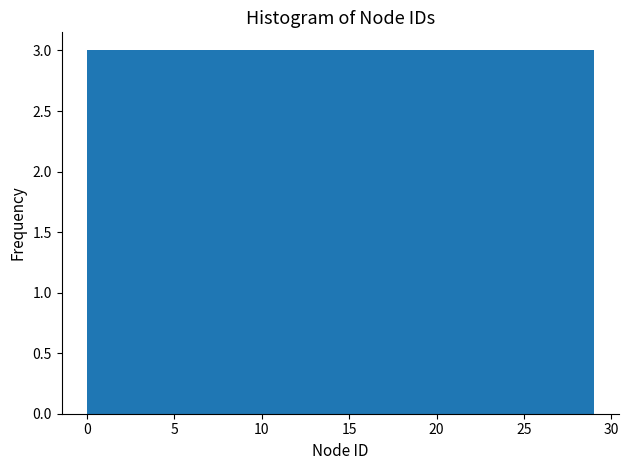

How tall is the bar that spans 5.8 to 8.7 on the x-axis? Neither the bar edges nor the heights are printed on the chart, so give them approximately, as read against the axes.

3